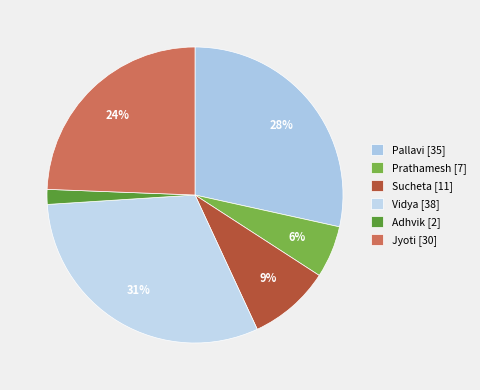

To the nearest percent, what is the average slice percentage?

17%